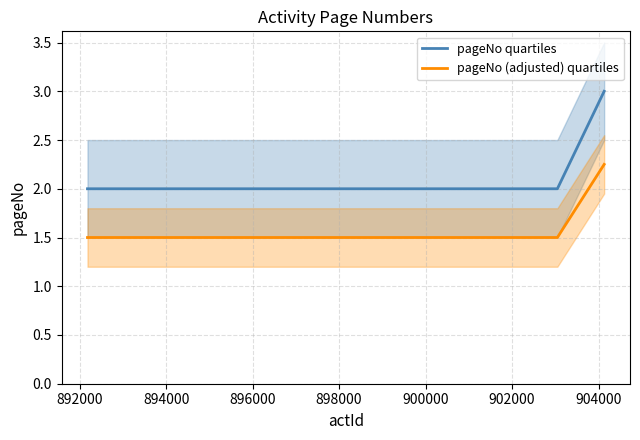

Reading left to right, list all the values displayed in this chart.

pageNo quartiles: 2.0	2.0	3.0
pageNo (adjusted) quartiles: 1.5	1.5	2.2